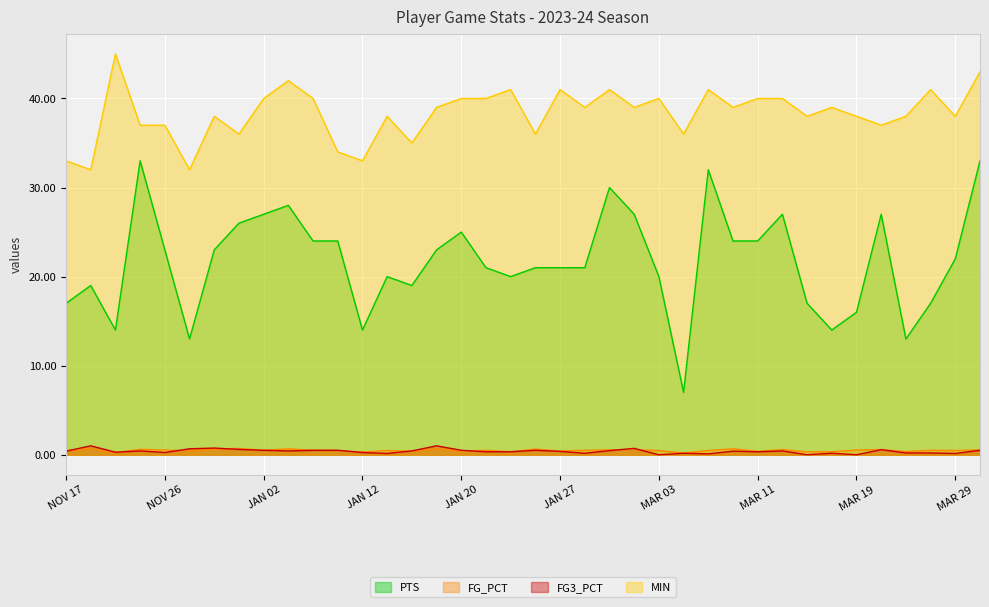

What is the sum of all PTS values?

826.0